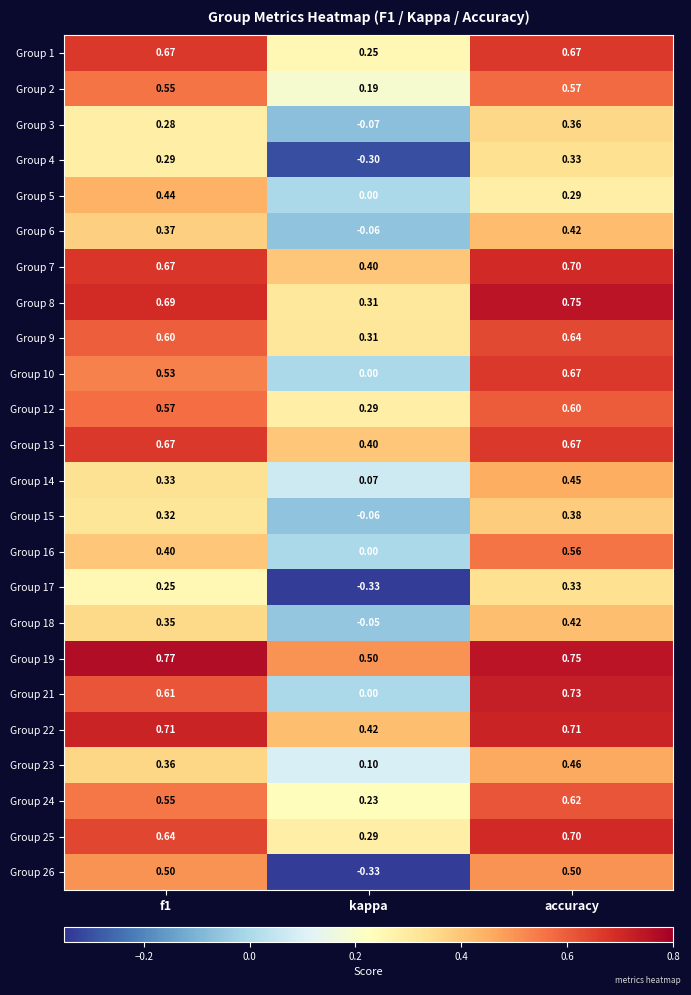

How many categories are shown in the chart?

3